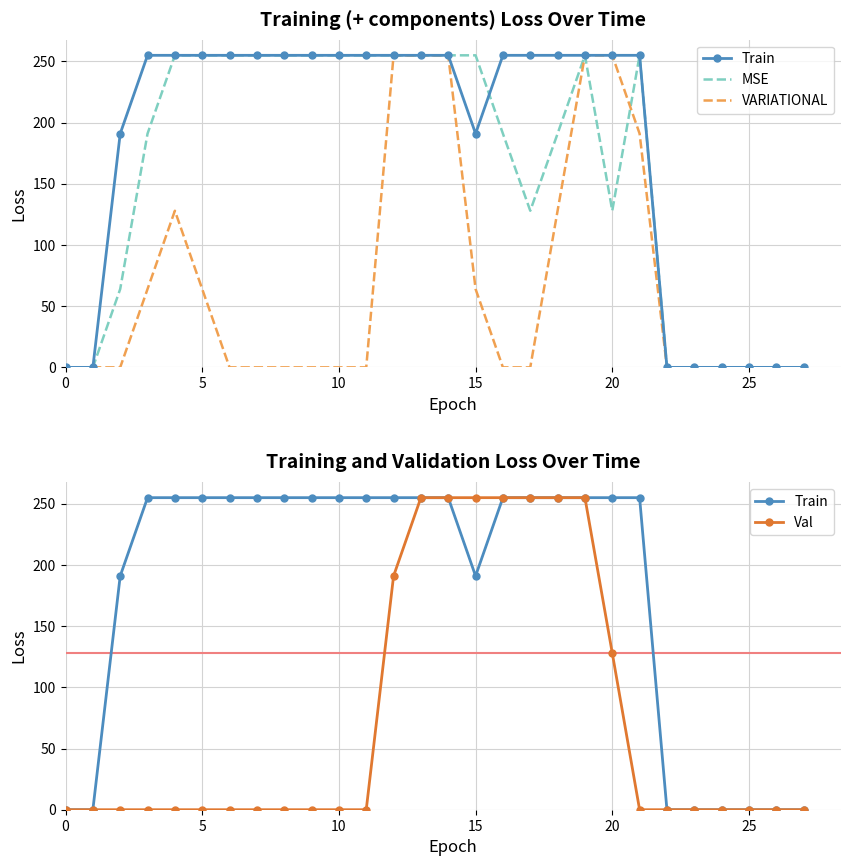

Reading left to right, transcribe all the data shown in this chart.

Train: 0	0	191	255	255	255	255	255	255	255	255	255	255	255	255	191	255	255	255	255	255	255	0	0	0	0	0	0
MSE: 0	0	64	191	255	255	255	255	255	255	255	255	255	255	255	255	191	128	191	255	128	255	0	0	0	0	0	0
VARIATIONAL: 0	0	0	64	128	64	0	0	0	0	0	0	255	255	255	64	0	0	128	255	255	191	0	0	0	0	0	0
Val: 0	0	0	0	0	0	0	0	0	0	0	0	191	255	255	255	255	255	255	255	128	0	0	0	0	0	0	0